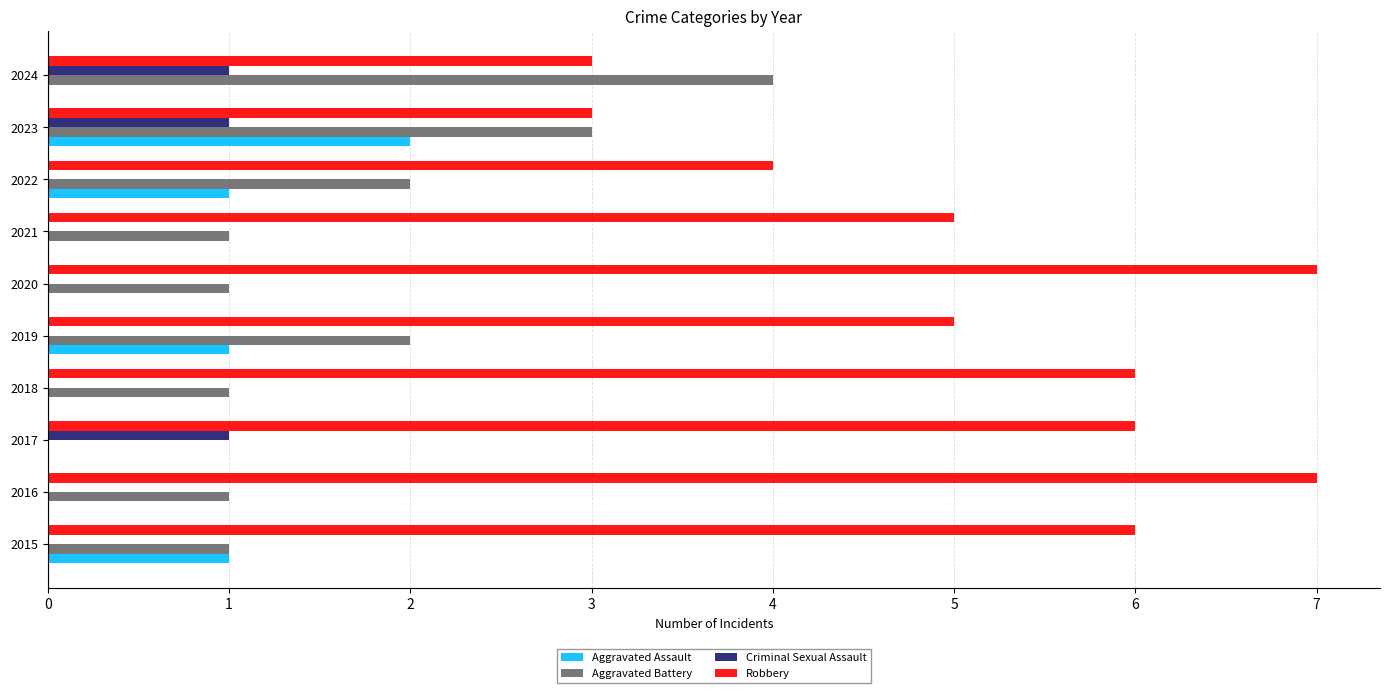

Count the number of categories in the chart.

10